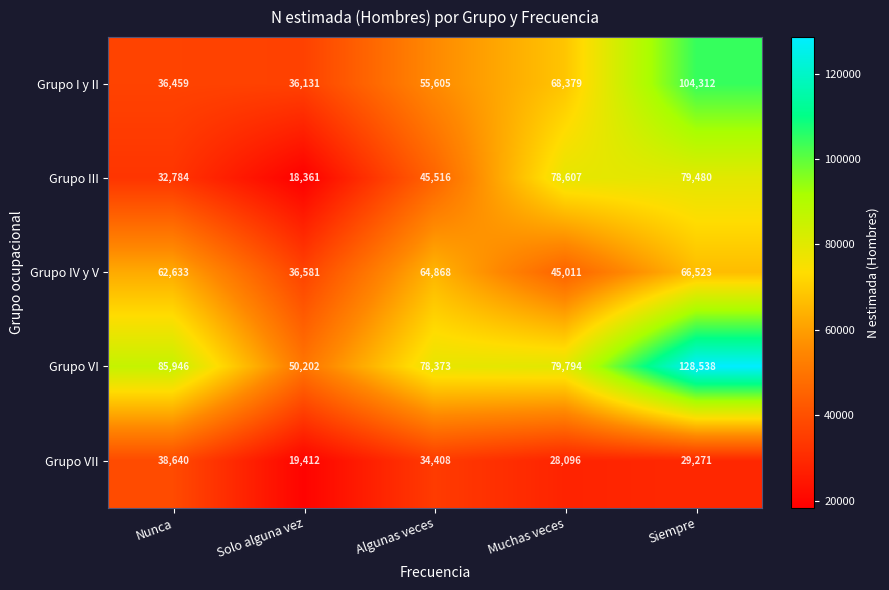

What value does the Grupo I y II series have at Solo alguna vez, to the nearest 100?

36100